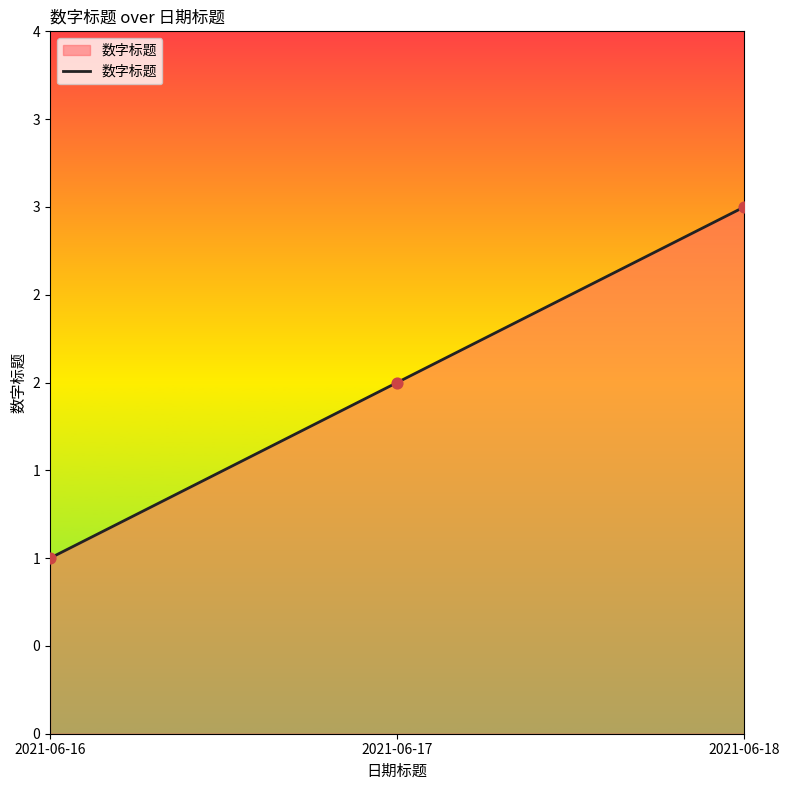

Is this an area chart (filled region under the line)?

Yes